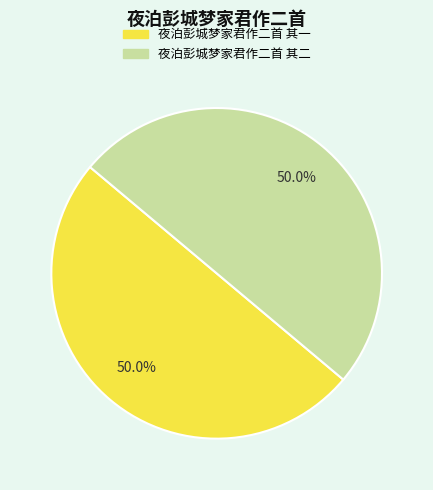

True or false: 夜泊彭城梦家君作二首 其二 accounts for 50% of the total.

True